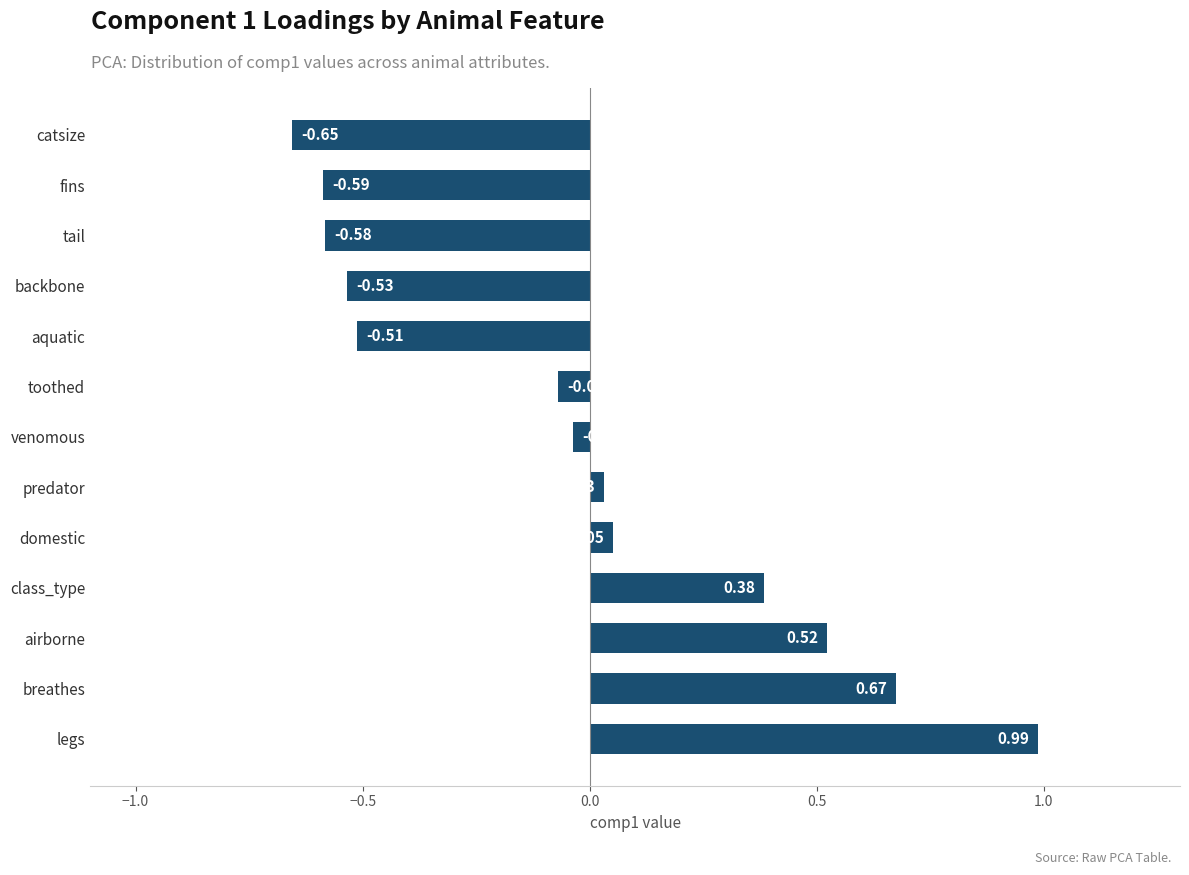

Which has a higher value, breathes or tail?

breathes